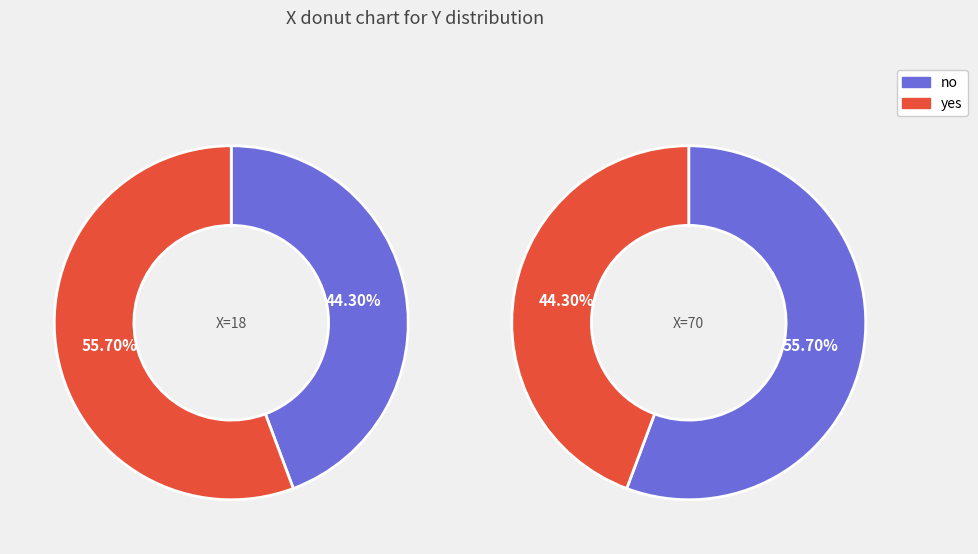

How many slices are in this pie chart?

2